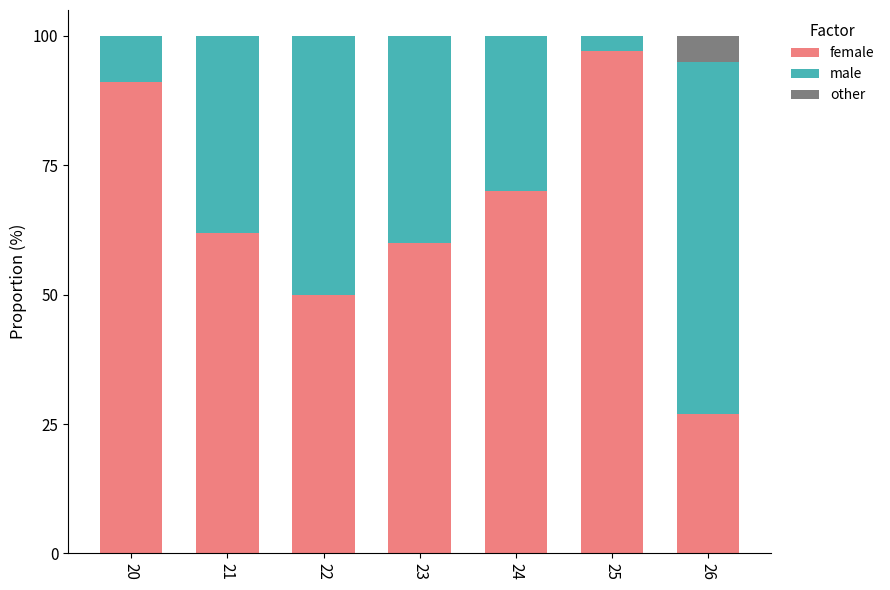

Are the bars horizontal?

No